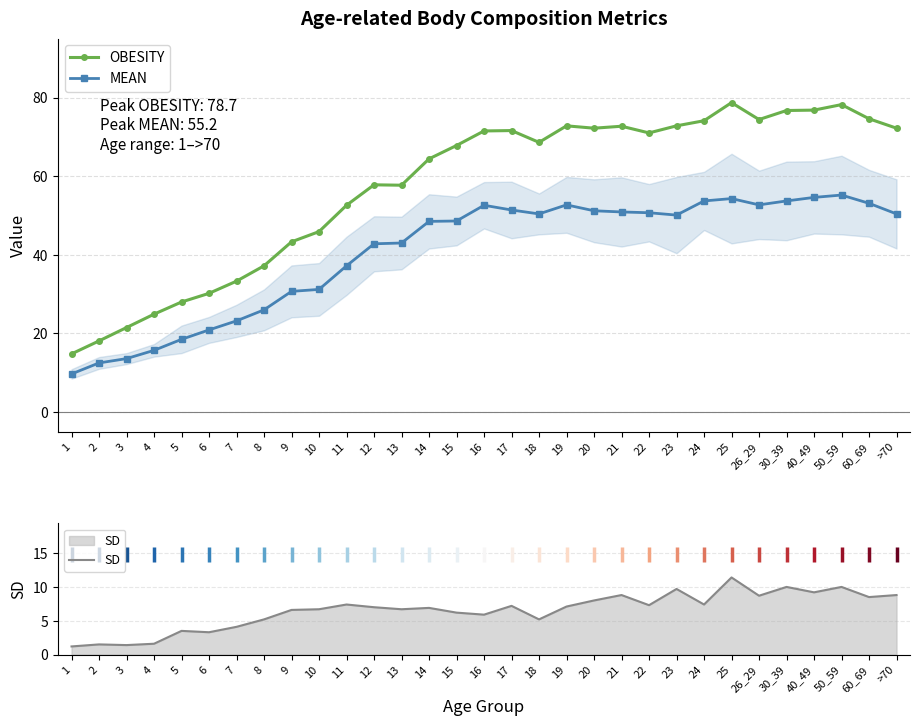

Is the value of OBESITY at 23 greater than the value of SD at 2?

Yes